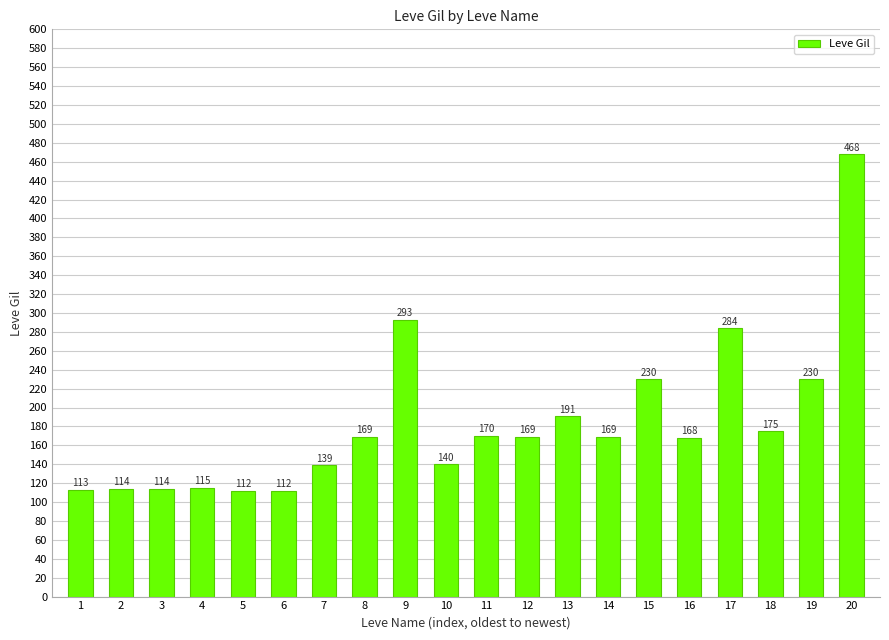

At which label is the value closest to 290?

9